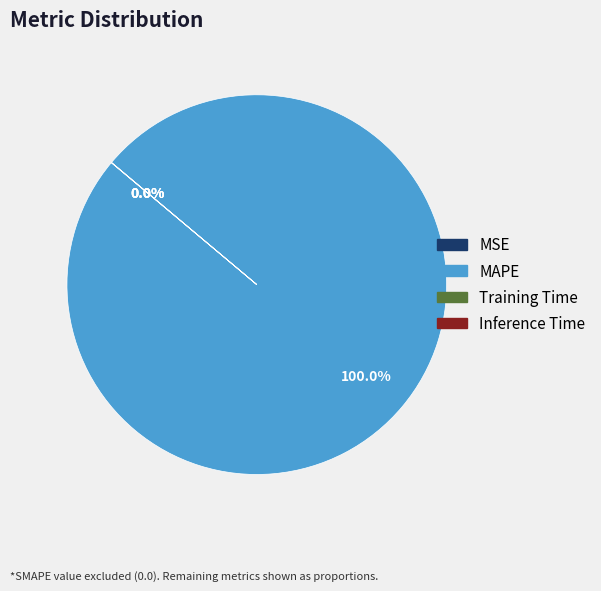

What is the majority slice?

MAPE